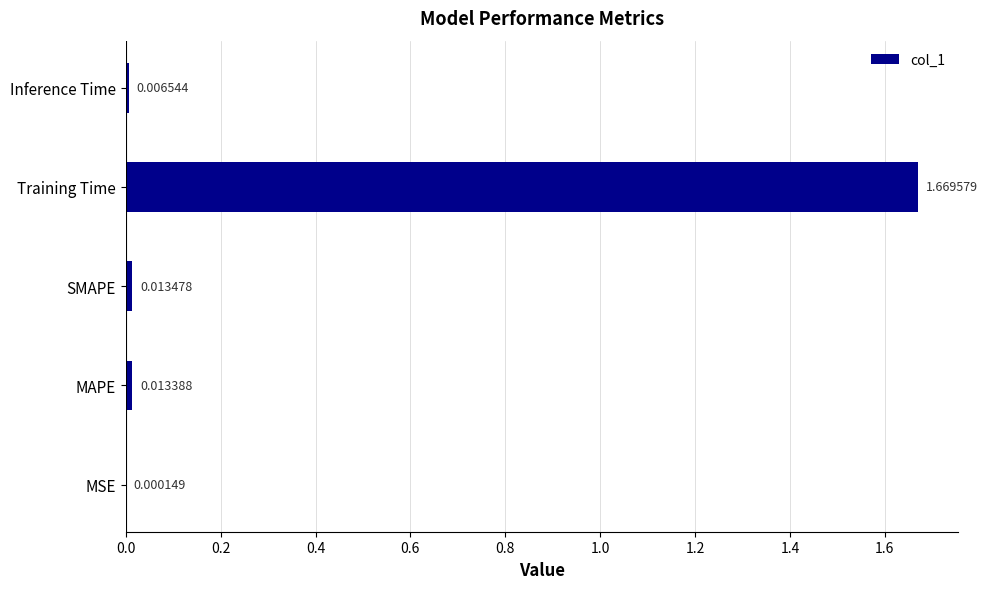

Between Training Time and MSE, which is larger?

Training Time